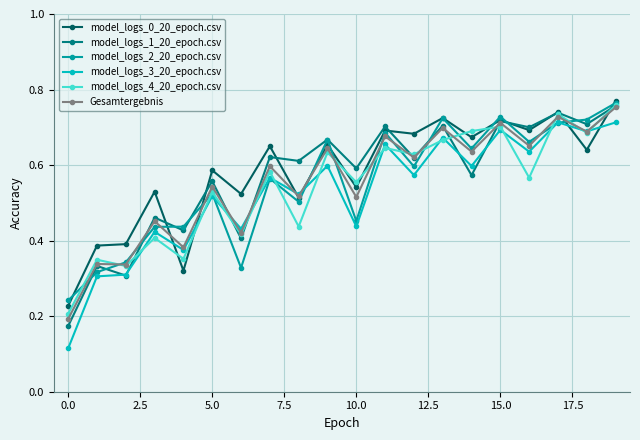

At how many categories does at least one series exceed 0?

20